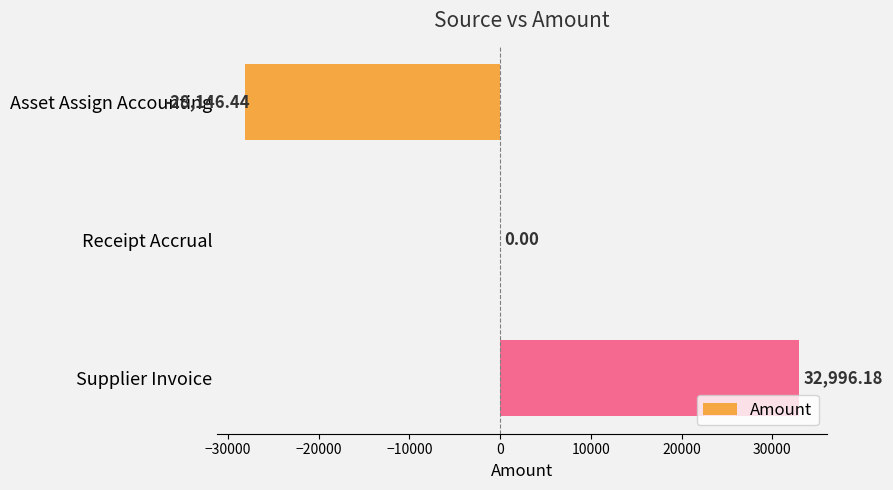

How many categories are shown in the chart?

3